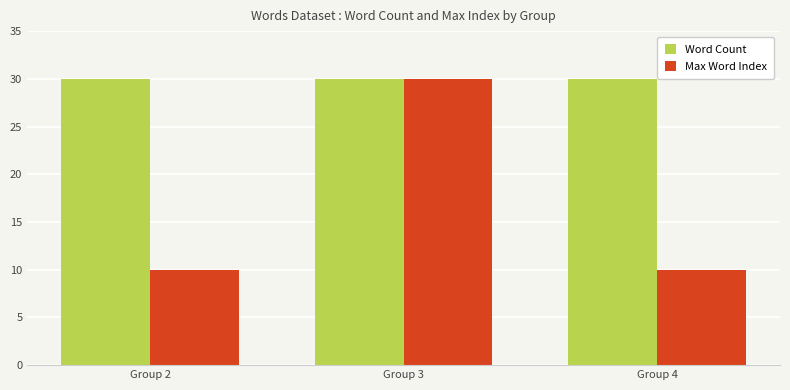

Which series changed the most between Group 2 and Group 3?

Max Word Index